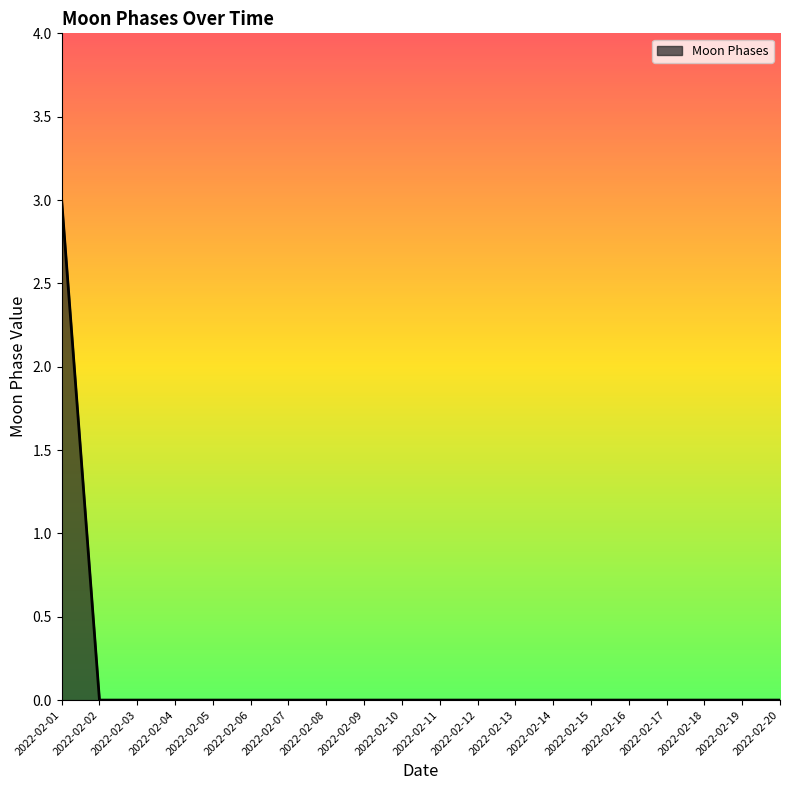

How many categories are shown in the chart?

20